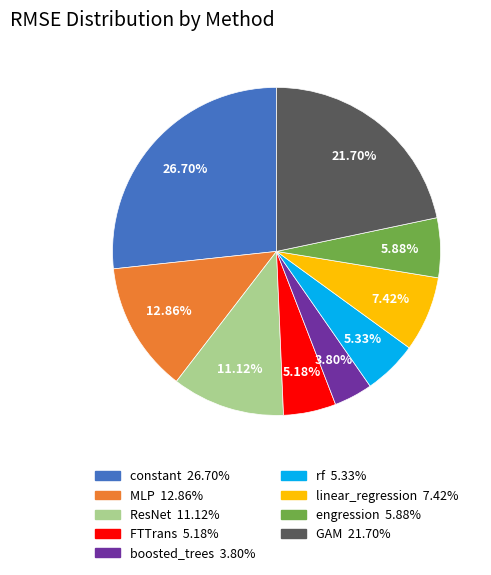

Combined, do GAM and MLP account for over 50%?

No